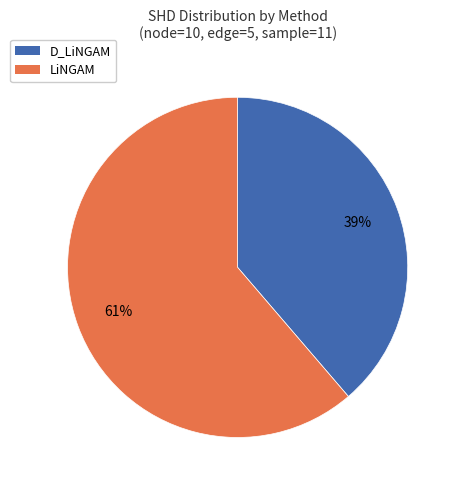

To the nearest percent, what is the average slice percentage?

50%